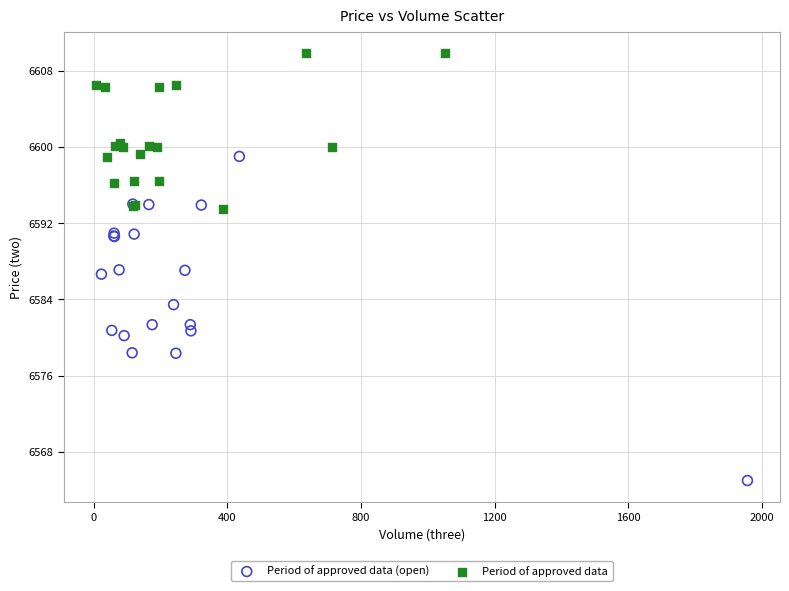

Which series has the largest Y range (max minus min)?

Period of approved data (open)